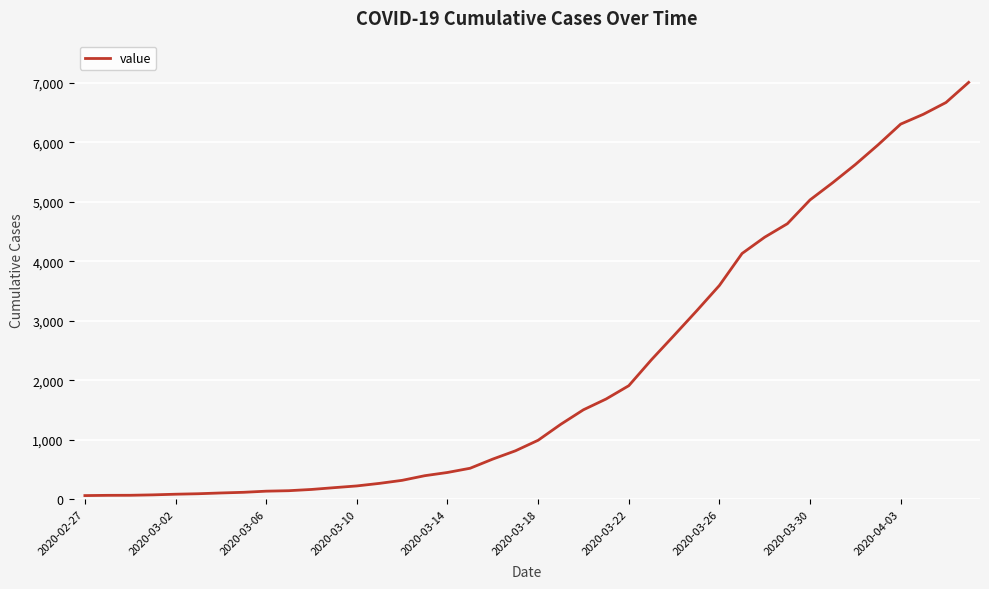

What is the difference between the maximum and minimum values?

6940